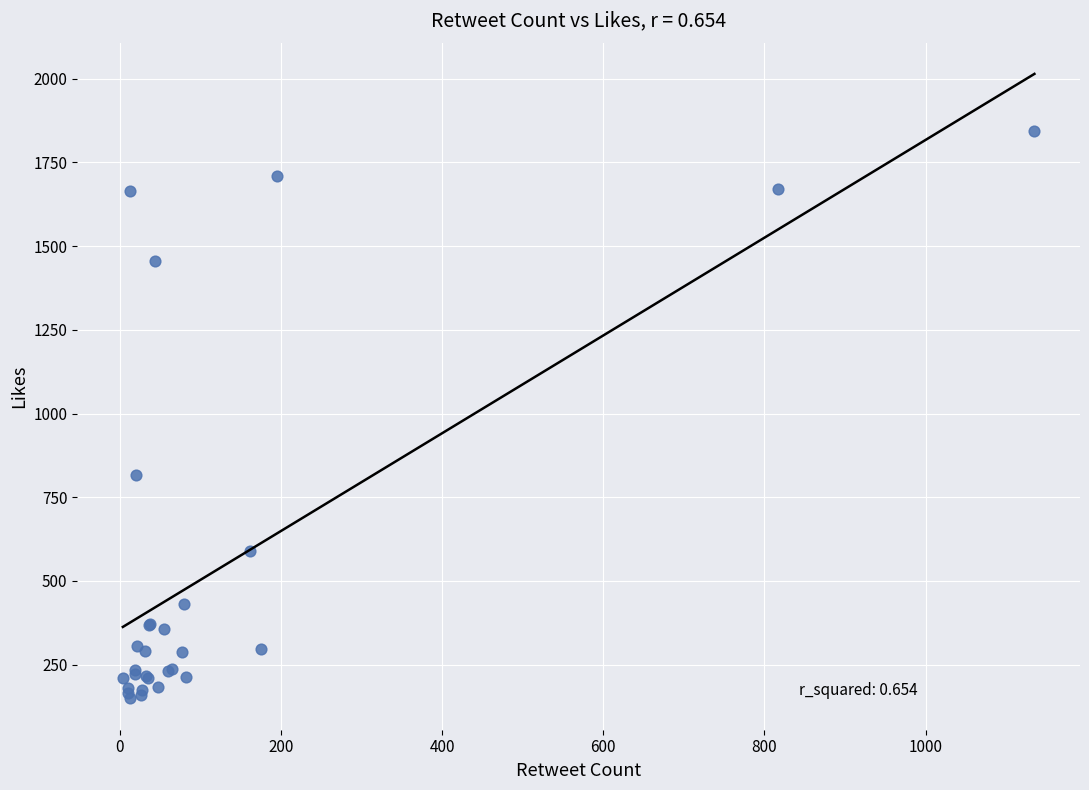

What Y value in the scatter plot is closest to 997?

815